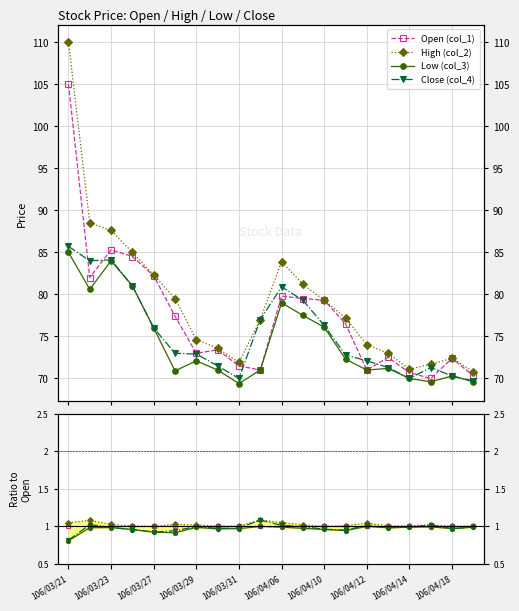

What is the difference between the highest and lowest values at 106/04/06?

0.1